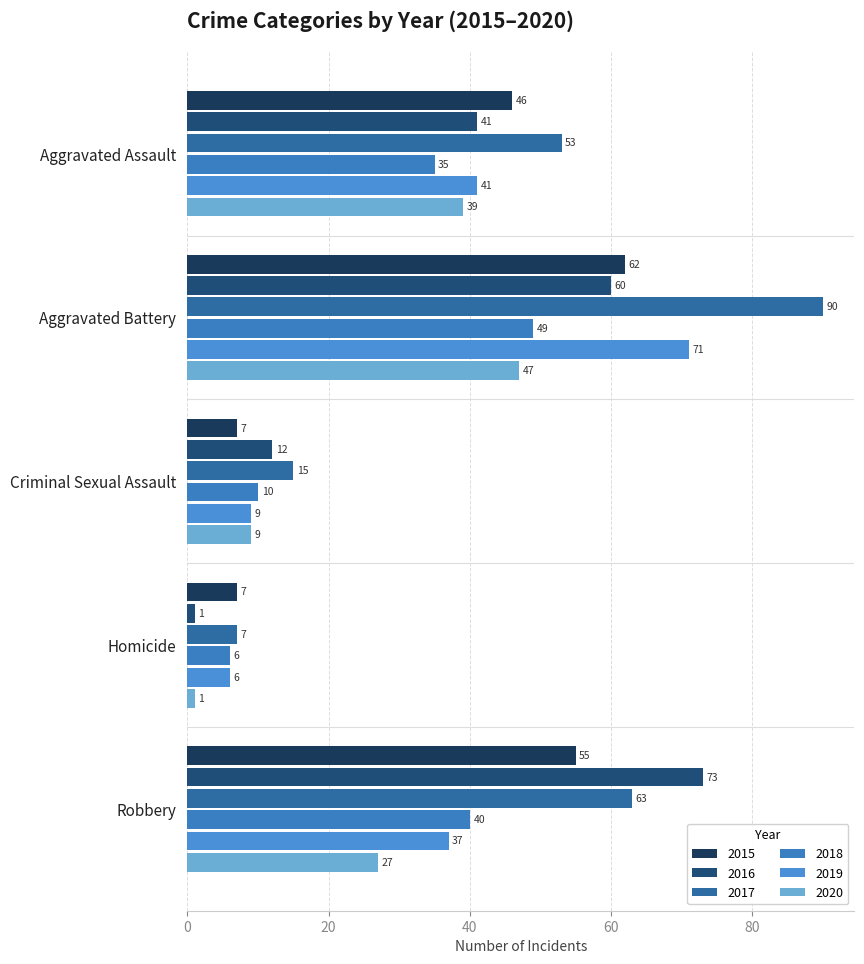

What is the value of the 2016 bar at the 5th from the left?

73